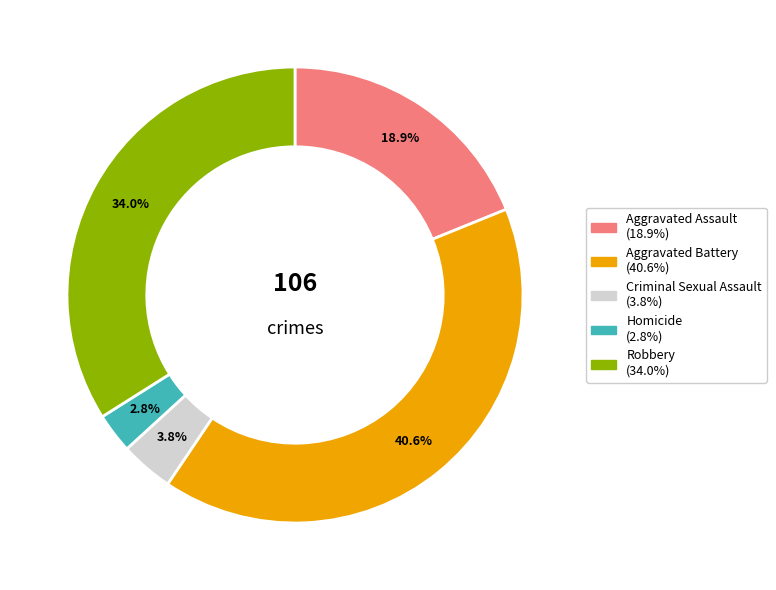

Does Robbery represent more than half of the total?

No